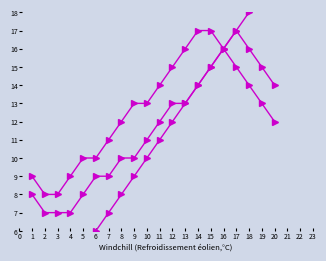

What is the difference between the second highest and second lowest values in the Code series?

17